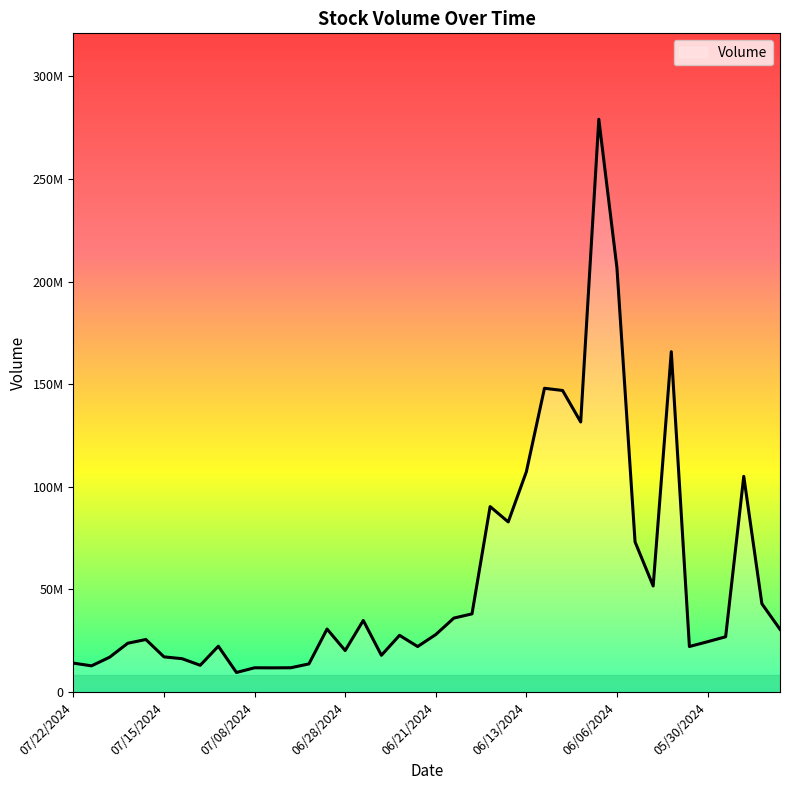

Does the chart display data point markers on the line(s)?

No